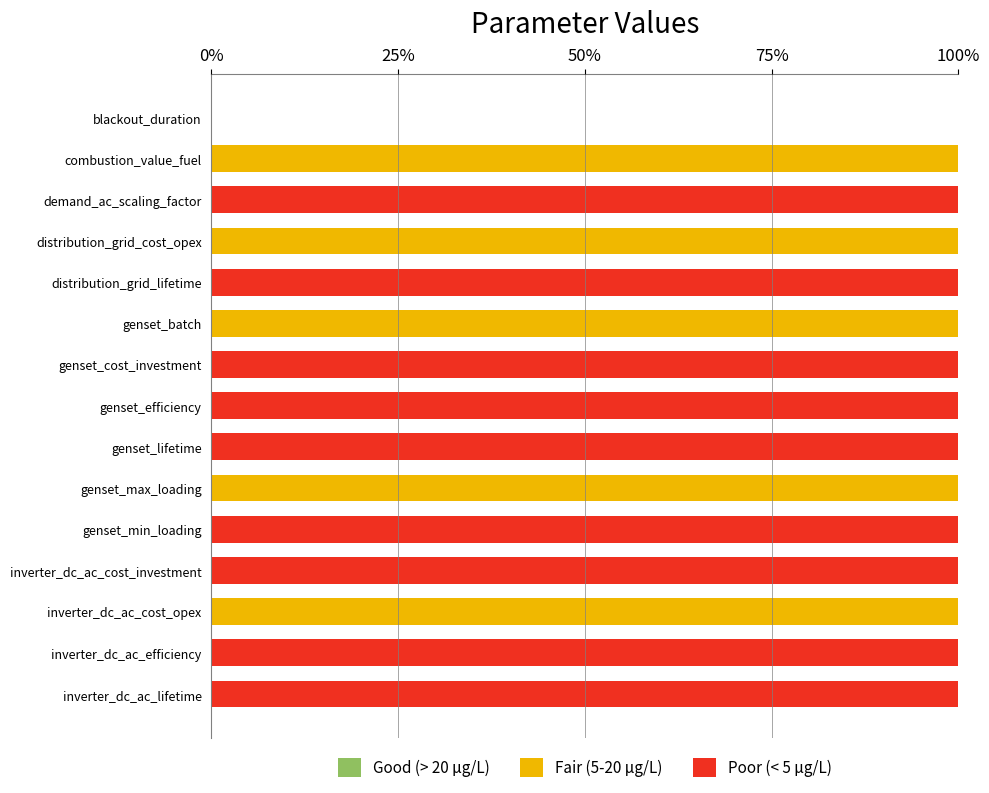

The value of Fair (5-20 μg/L) at genset_efficiency is 58. True or false?

False